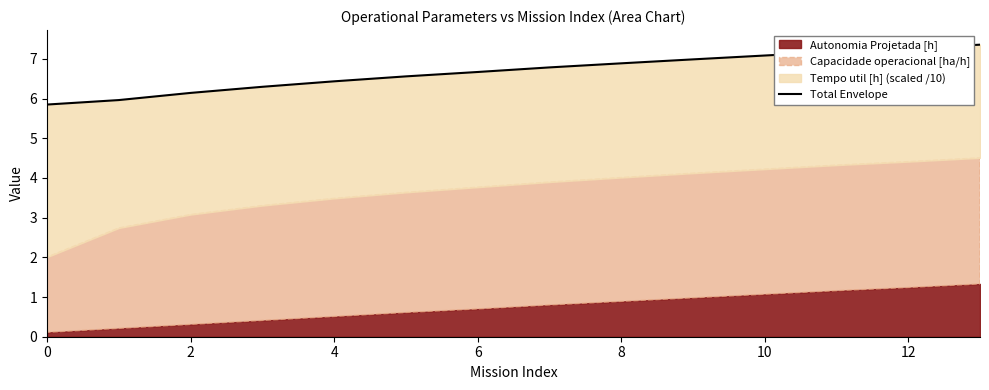

Is it true that the value at 9 is 10.0?

False